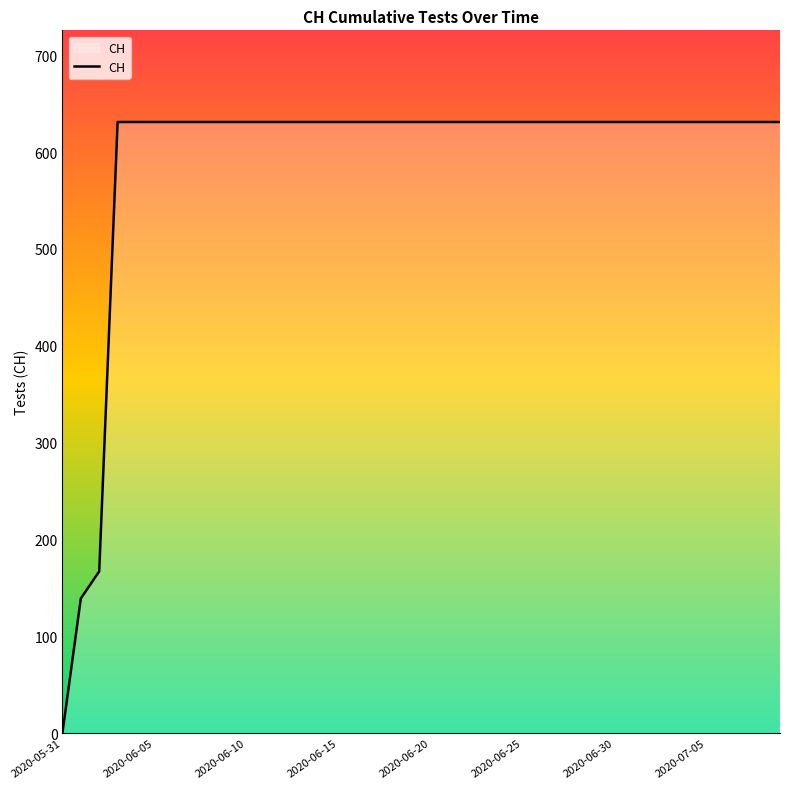

What is the difference between the maximum and minimum values?

631